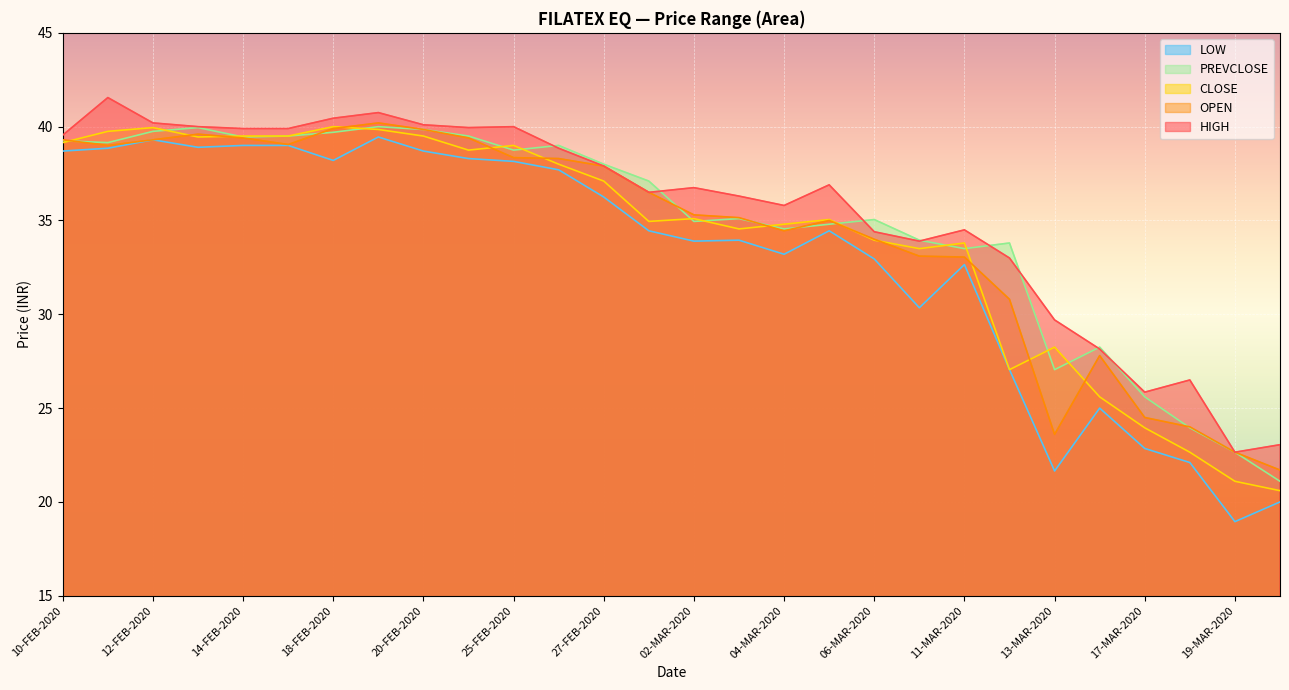

What is the average value of the PREVCLOSE series?

34.8